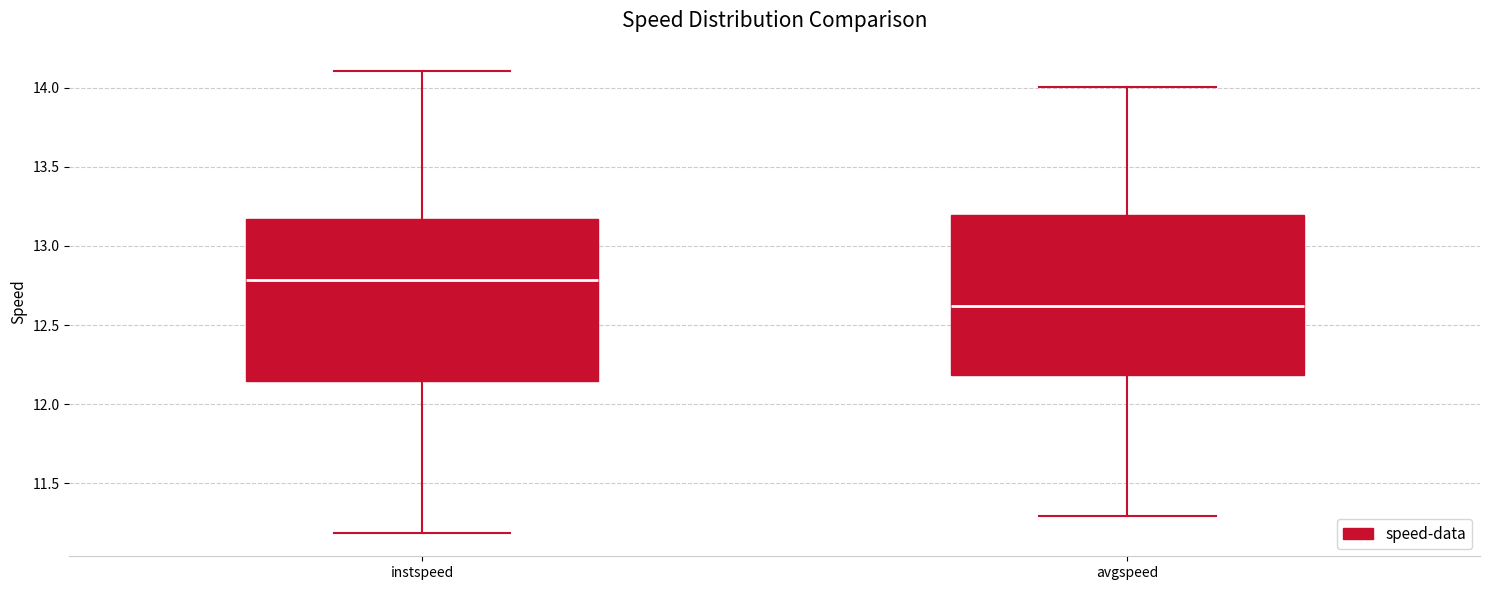

Reading left to right, read every box against the y-axis: the position of its median line, the range the box covers, and the ends of its whiskers. The values are not printed on the chart, so give them approximately, as read against the axis.

instspeed: median 12.80, box 12.15 to 13.15, whiskers 11.20 to 14.10
avgspeed: median 12.60, box 12.20 to 13.20, whiskers 11.30 to 14.00